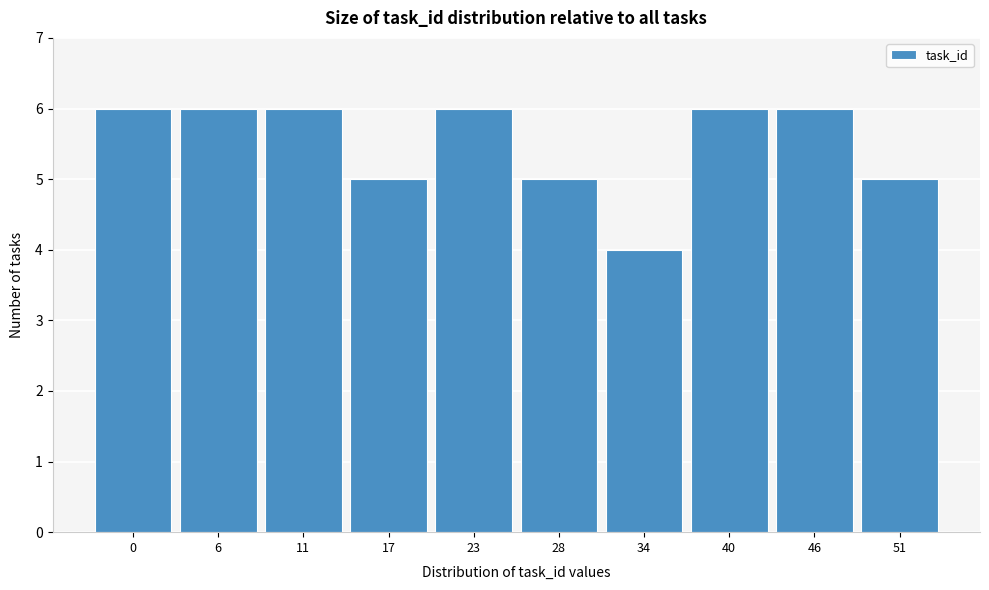

Reading left to right, extract all data points from this chart.

0=6	6=6	11=6	17=5	23=6	28=5	34=4	40=6	46=6	51=5